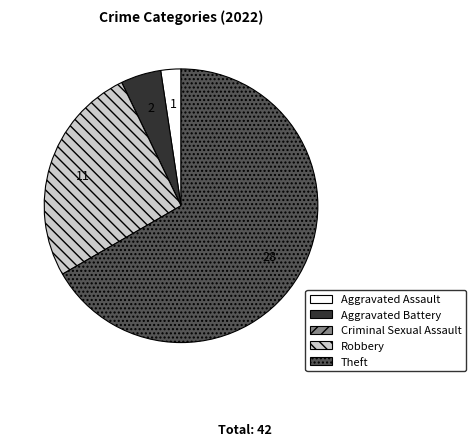

Is it true that Aggravated Battery is 5% of the pie?

True